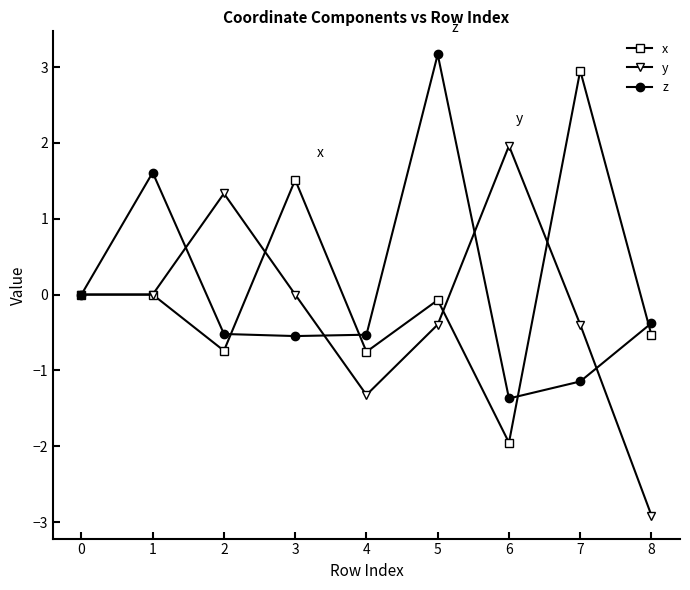

How many interior local peaks does the y series have?

2